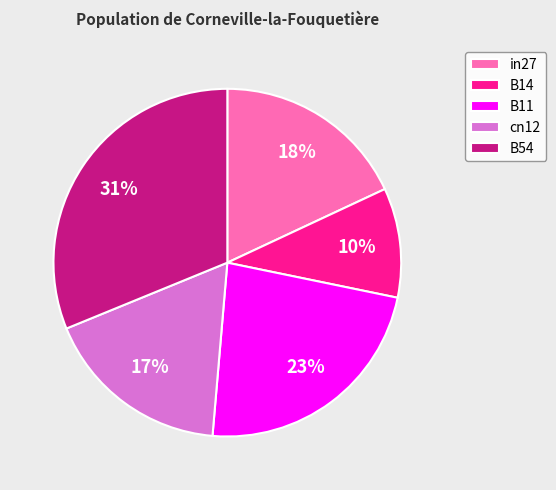

Which category has the smallest portion of the pie?

B14